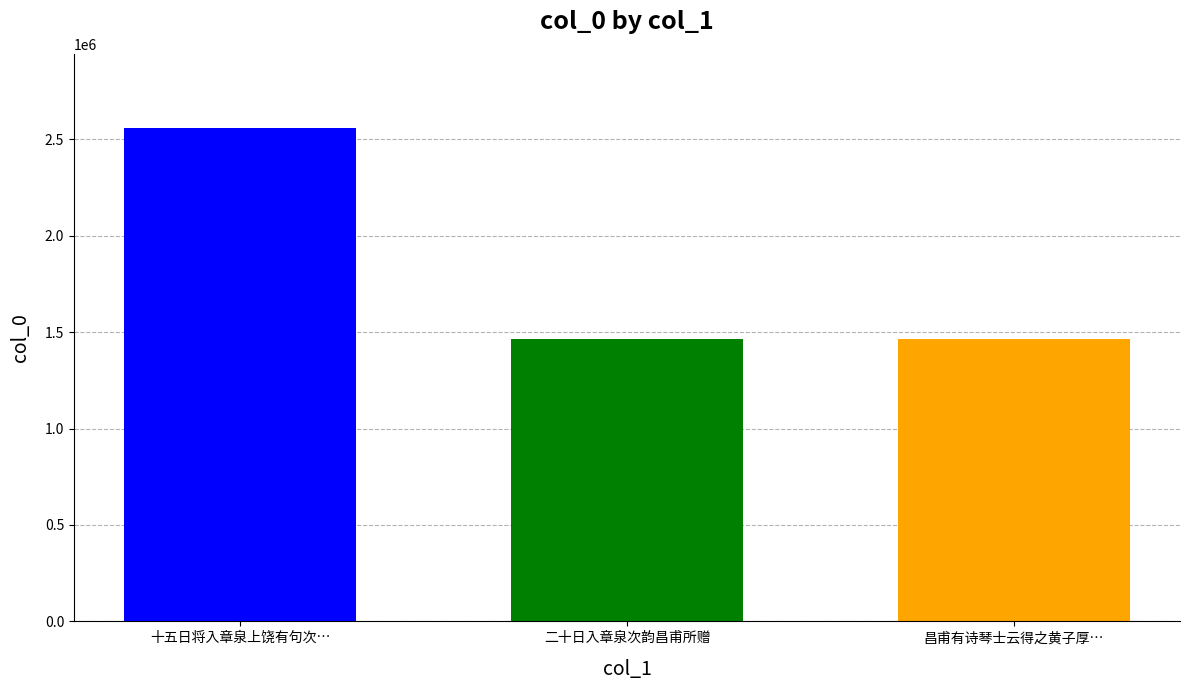

What is the difference between the maximum and minimum values?

1094541